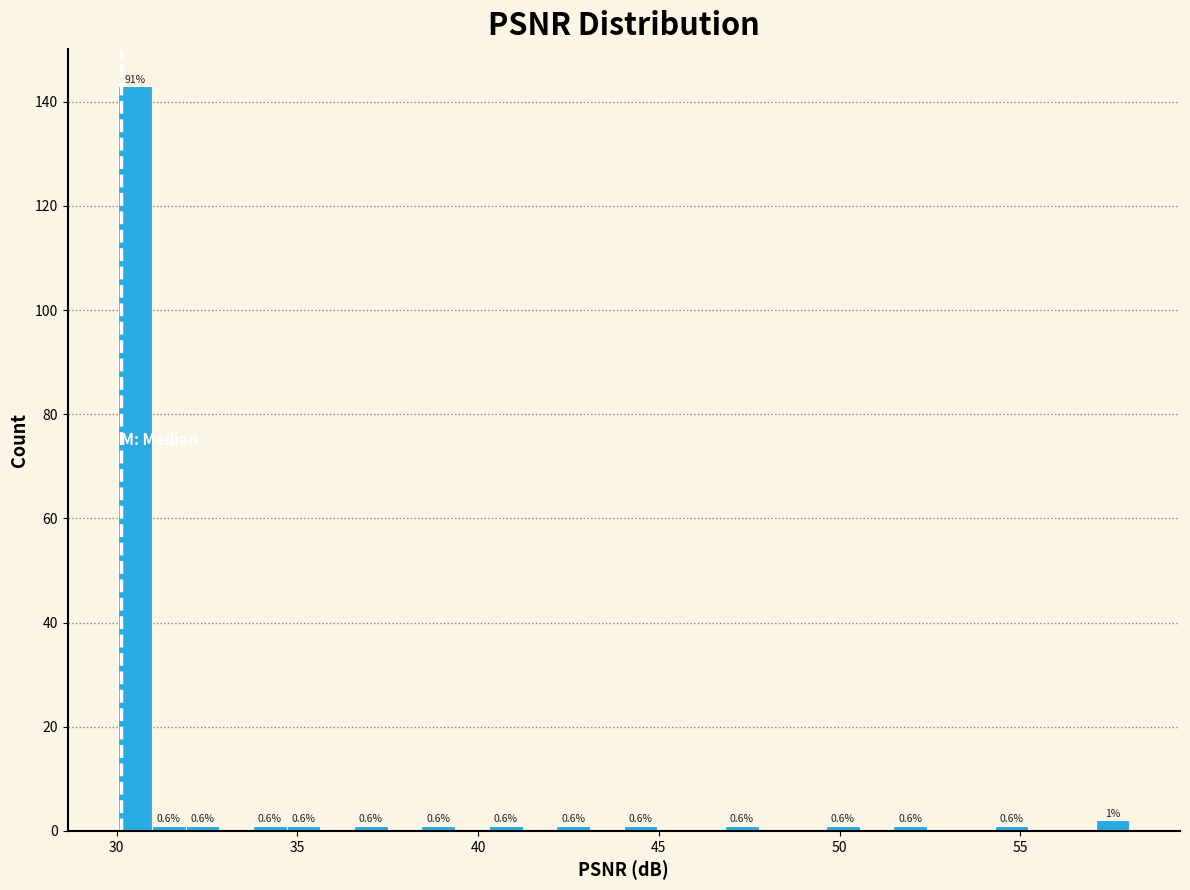

Around what value on the x-axis is the tallest bar? Give the approximate position of its centre, as read against the axis.

30.5